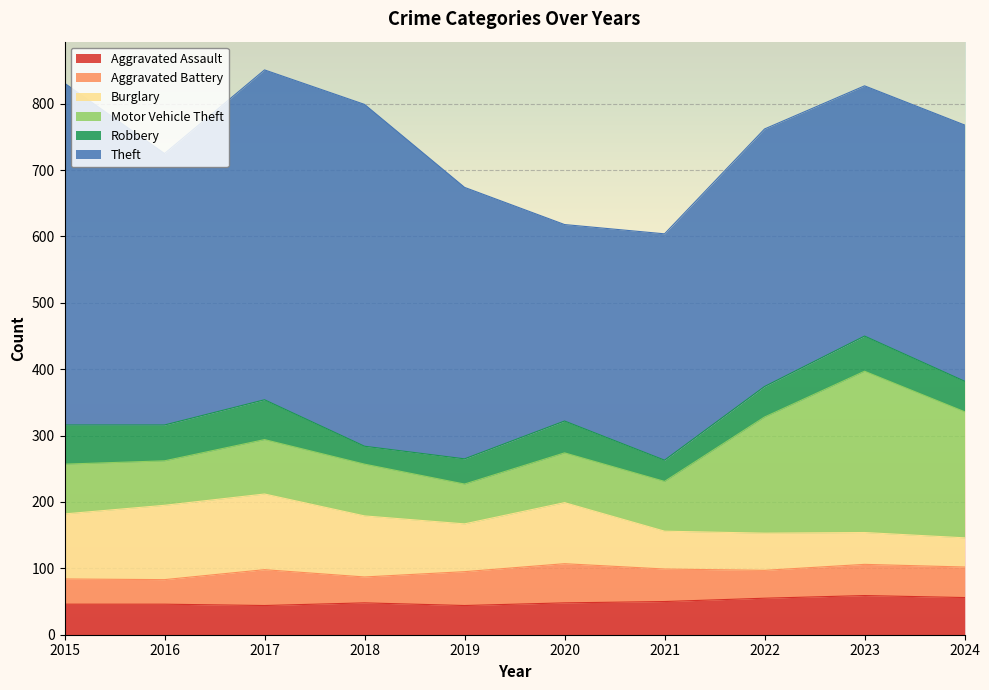

What is the difference between the second highest and minimum values in the Aggravated Battery series?

17